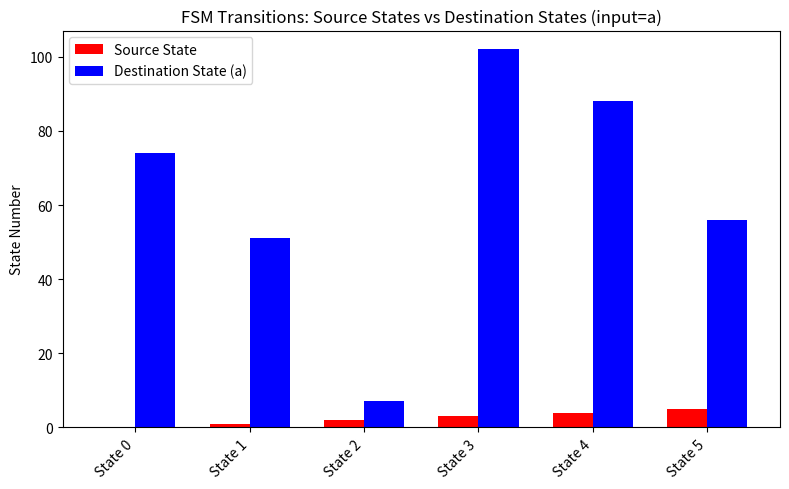

Which series has the largest total across all categories?

Destination State (a)